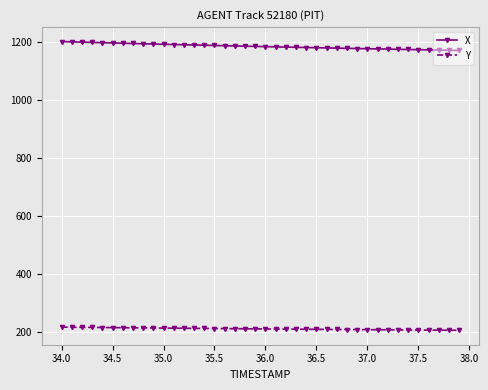

What is the sum of all X values?

47429.7